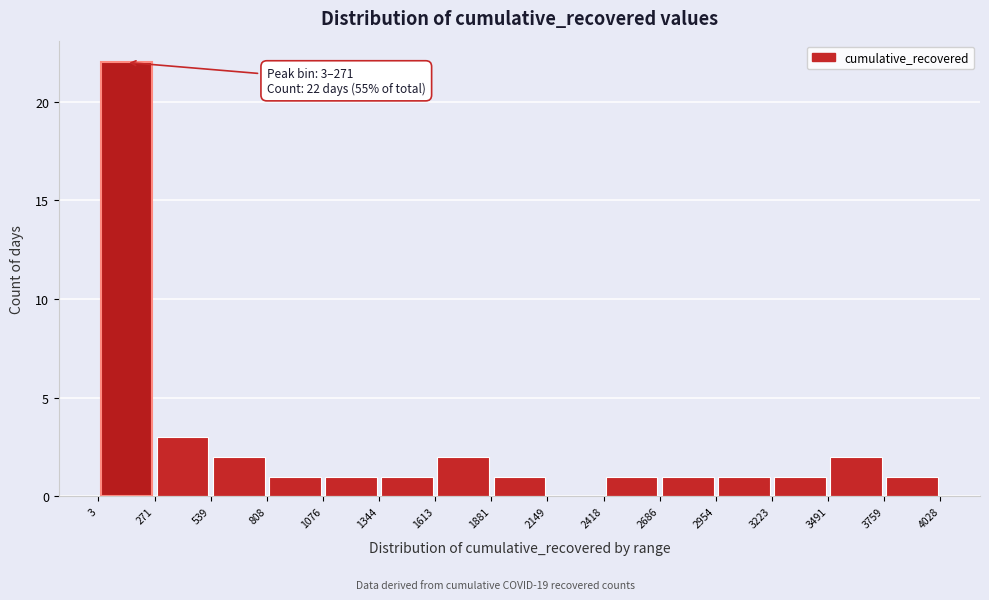

Over which range of the x-axis is the bar tallest?

3 to 271